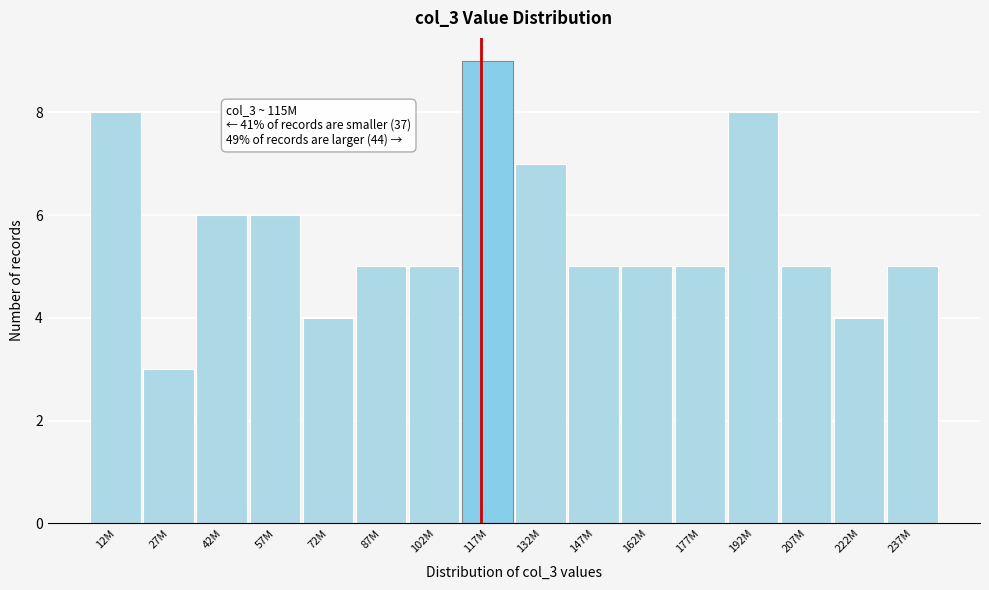

Reading right to left, transcribe all the data shown in this chart.

5	4	5	8	5	5	5	7	9	5	5	4	6	6	3	8